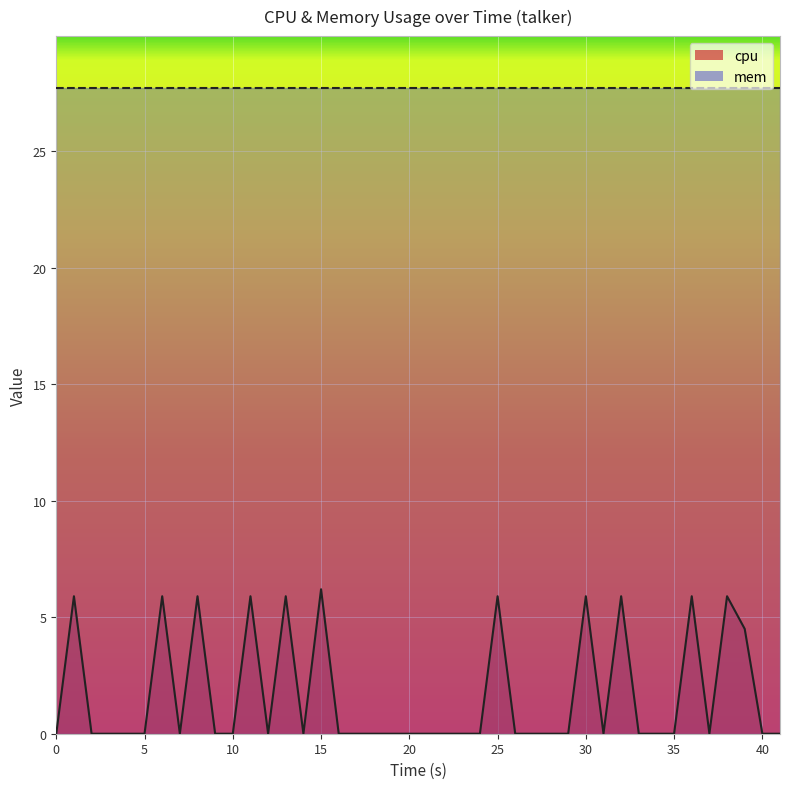

What is the difference between the second highest and second lowest values?

5.9